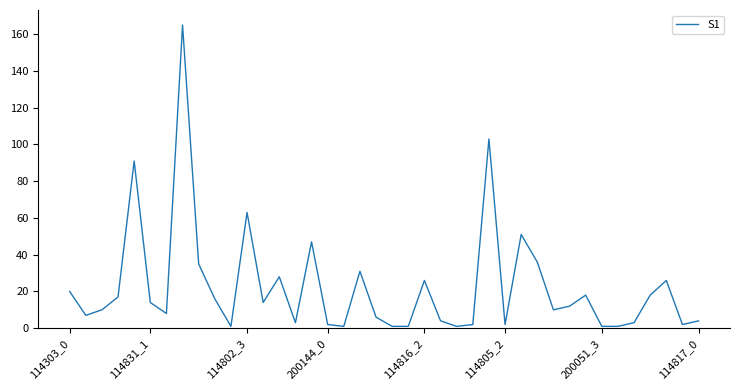

What is the greatest value displayed?

165